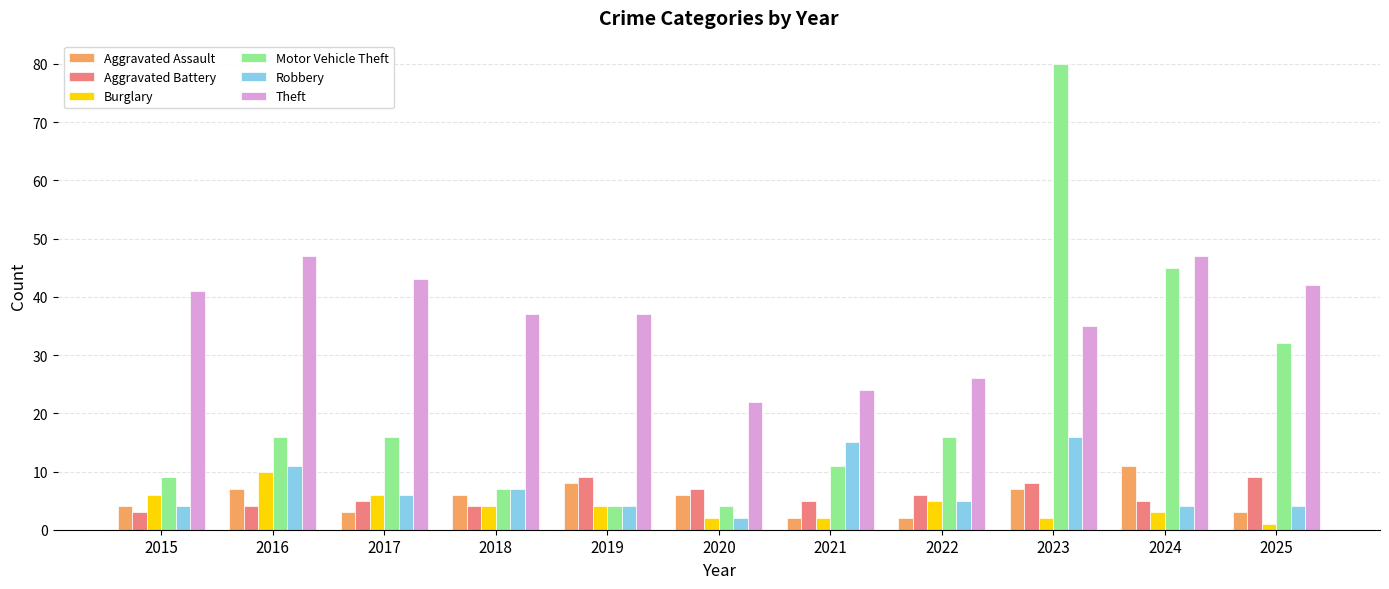

At 2025, list the series in order from largest to smallest.

Theft, Motor Vehicle Theft, Aggravated Battery, Robbery, Aggravated Assault, Burglary